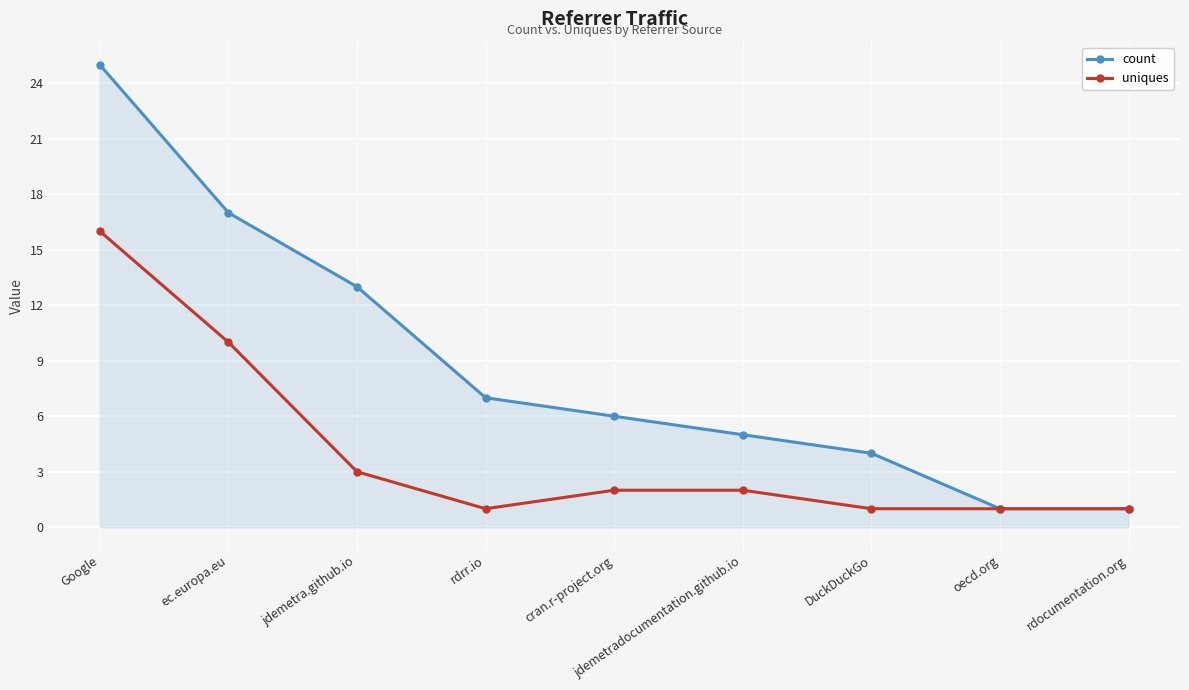

Reading left to right, what are all the values shown in this chart?

count: 25	17	13	7	6	5	4	1	1
uniques: 16	10	3	1	2	2	1	1	1